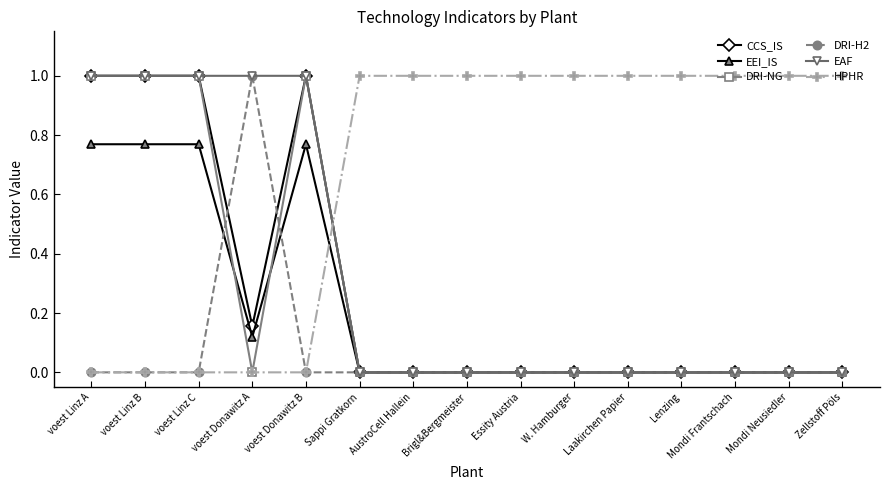

What is the maximum value for HPHR?

1.0